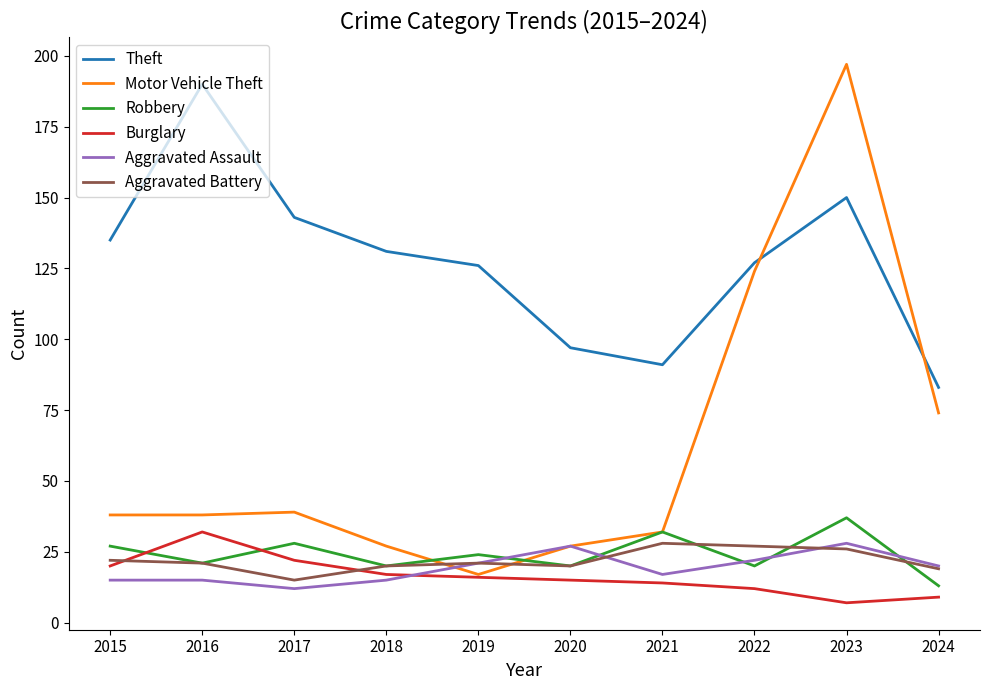

At which label is Motor Vehicle Theft closest to 107?

2022